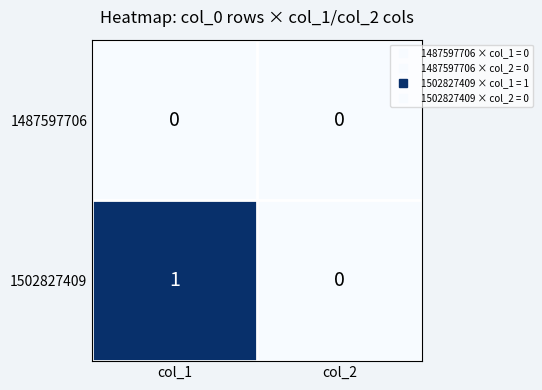

Between col_1 and col_2, which series saw the biggest shift?

1502827409